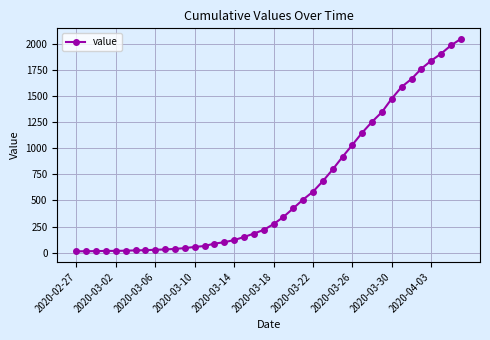

What is the average value?

621